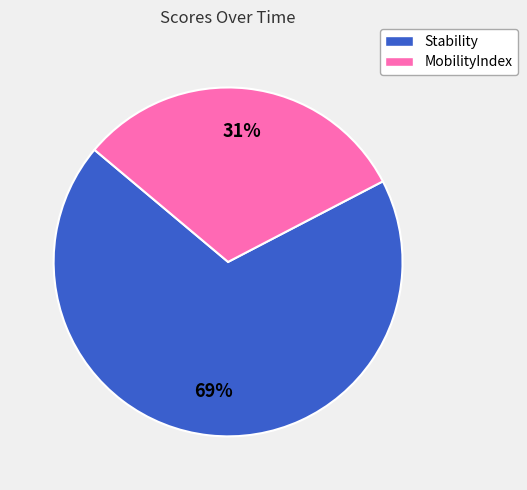

Count the number of slices in the pie.

2